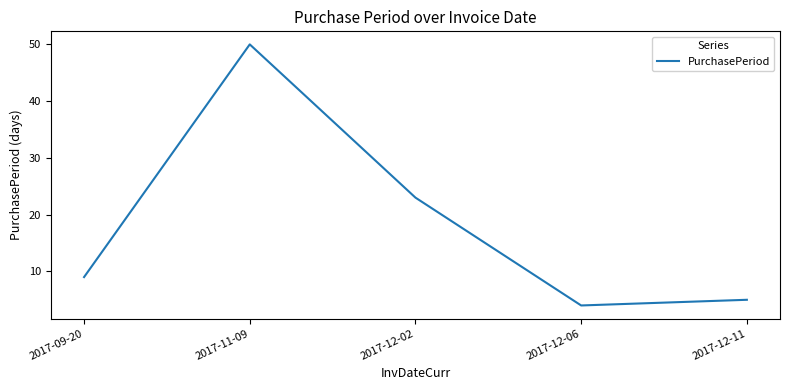

What position from the left is 2017-11-09?

2